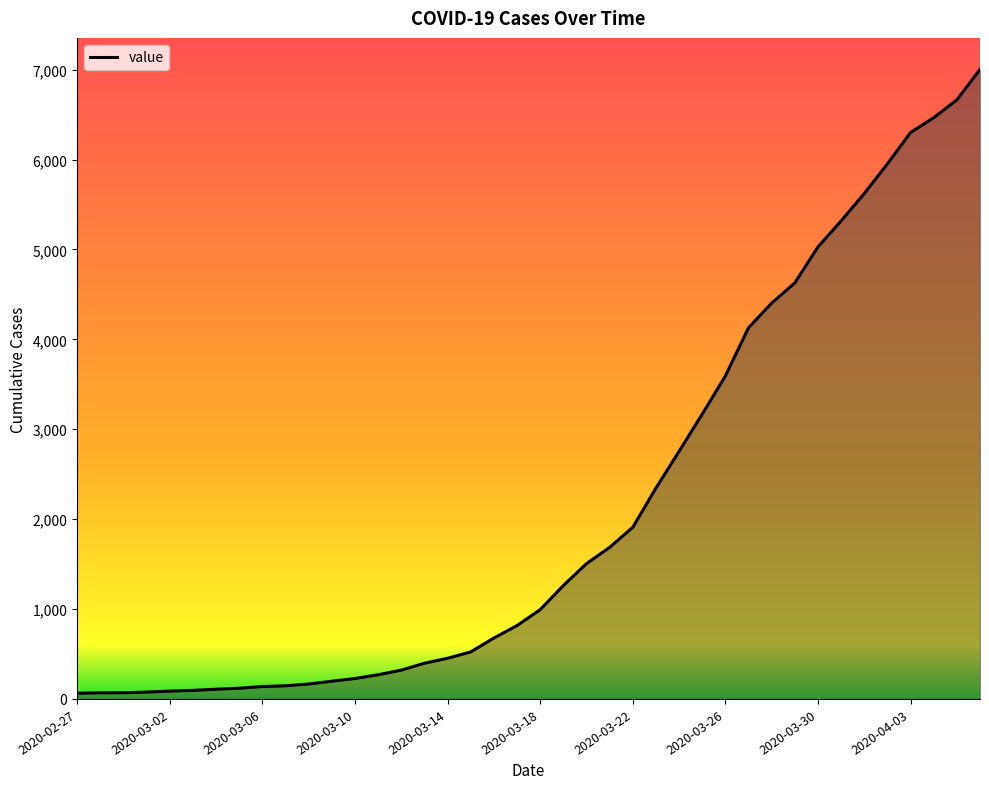

What is the difference between the maximum and minimum values?

6939